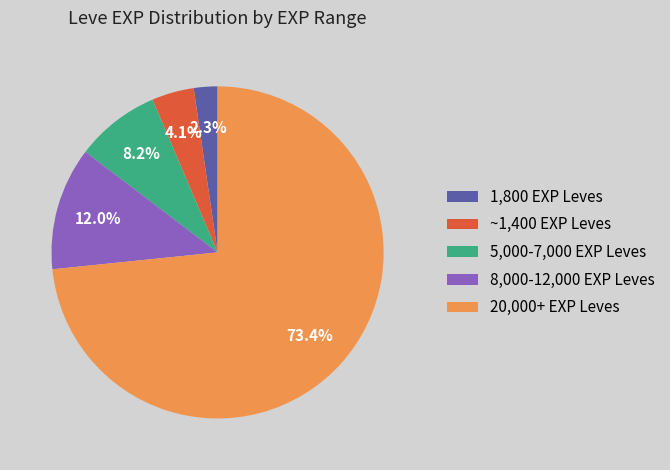

Count the number of slices in the pie.

5